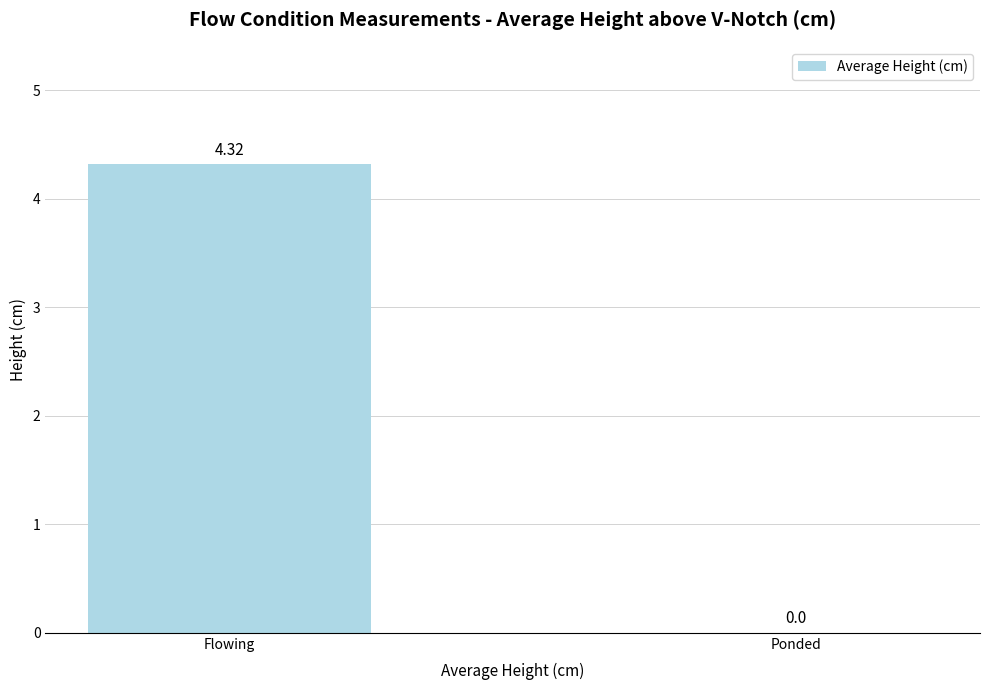

Where is the data nearest to the value 2?

Ponded